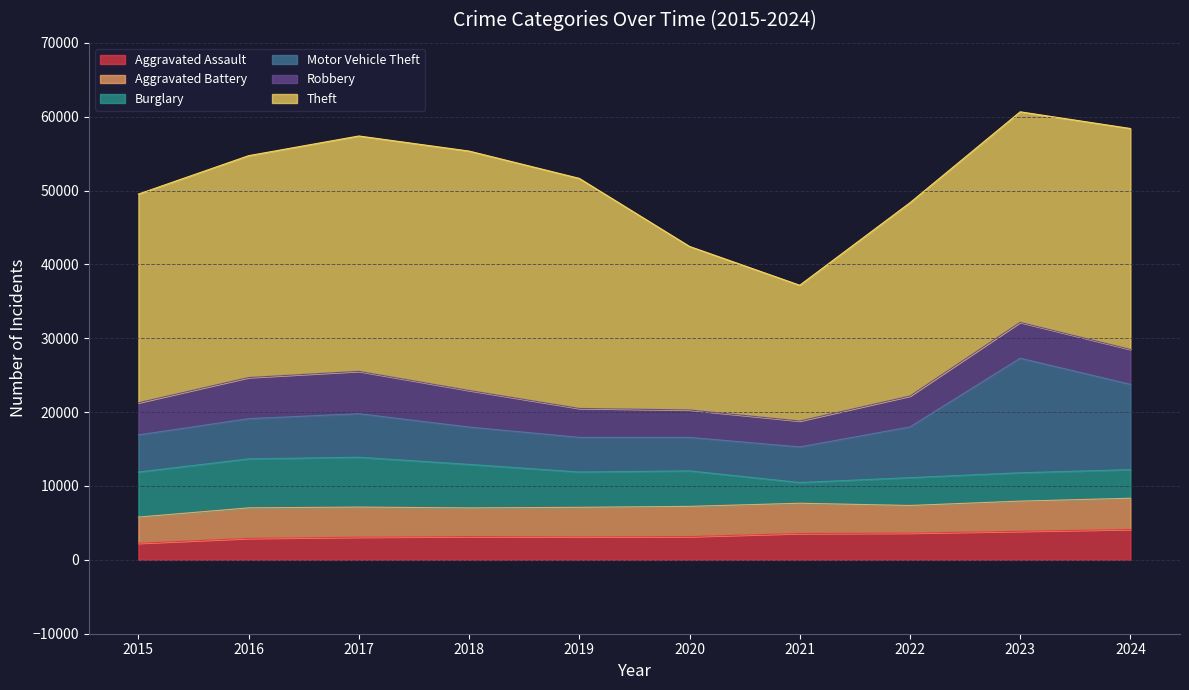

How many data points in Aggravated Battery are above 4084?

4